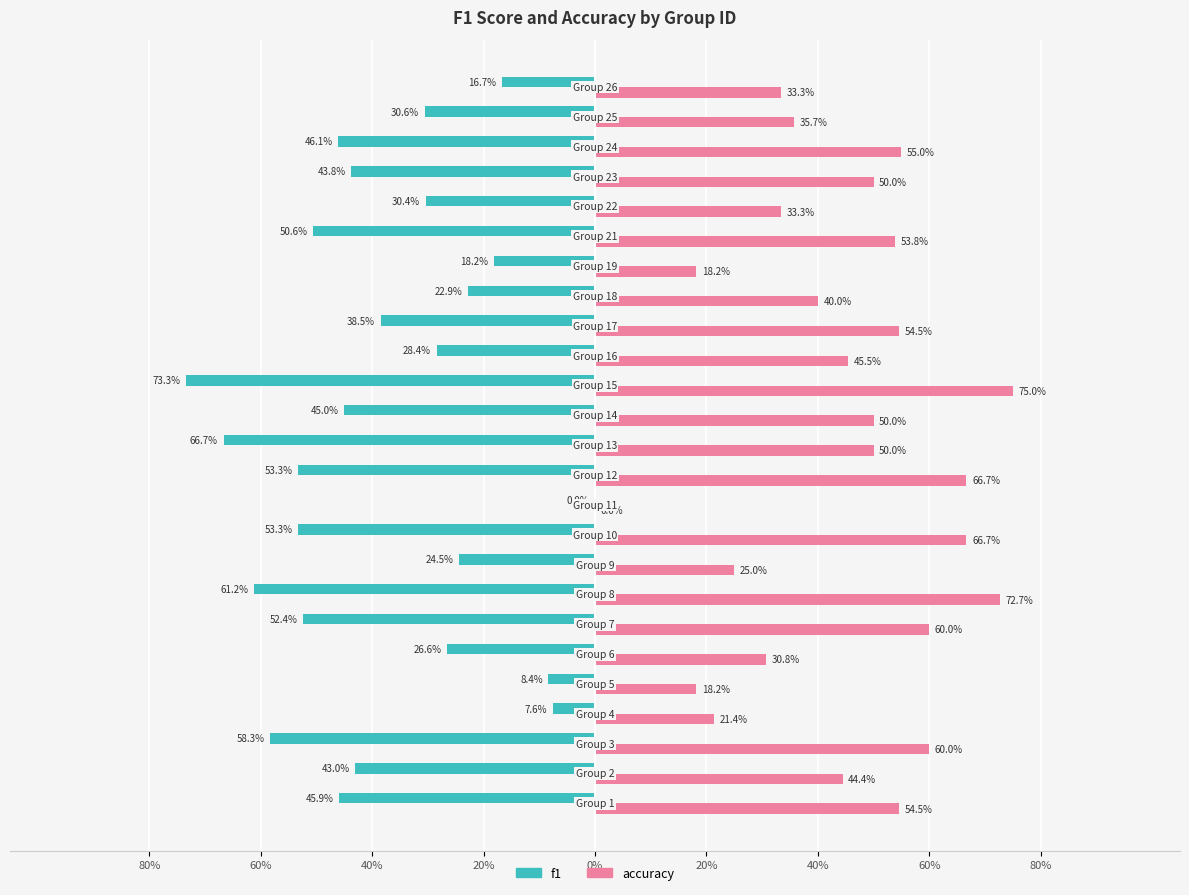

Which series has the widest spread of values?

accuracy